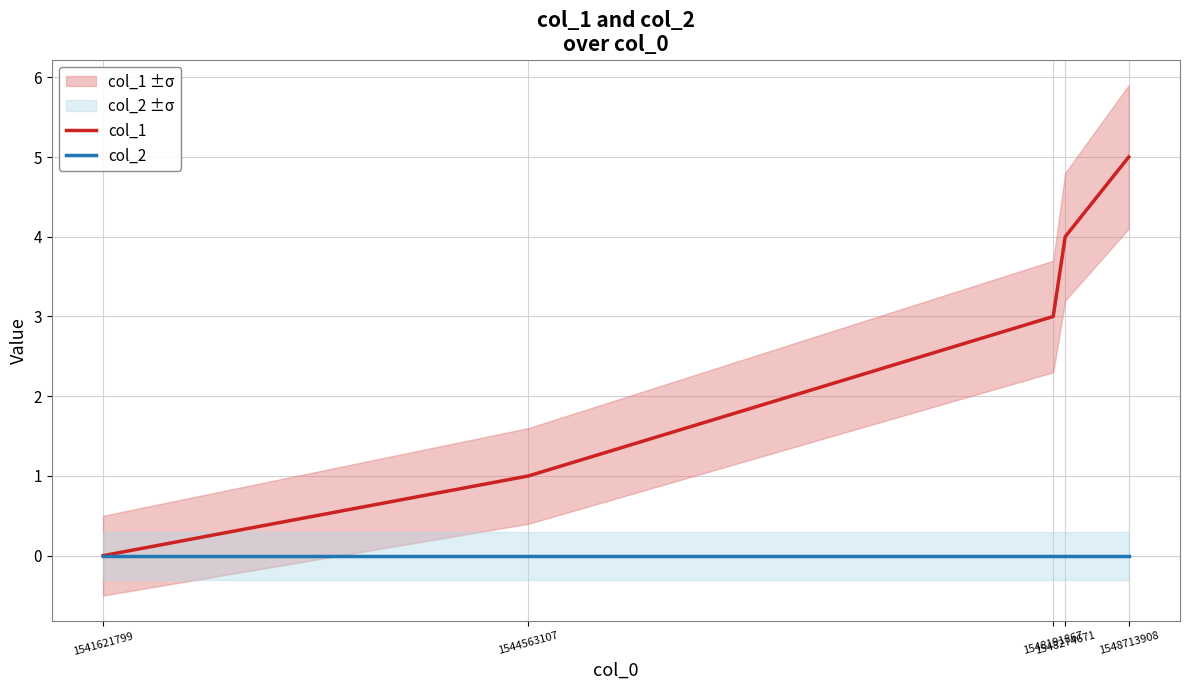

Reading left to right, list all the values displayed in this chart.

col_1: 1541621799=0	1544563107=1	1548191867=3	1548274671=4	1548713908=5
col_2: 1541621799=0	1544563107=0	1548191867=0	1548274671=0	1548713908=0